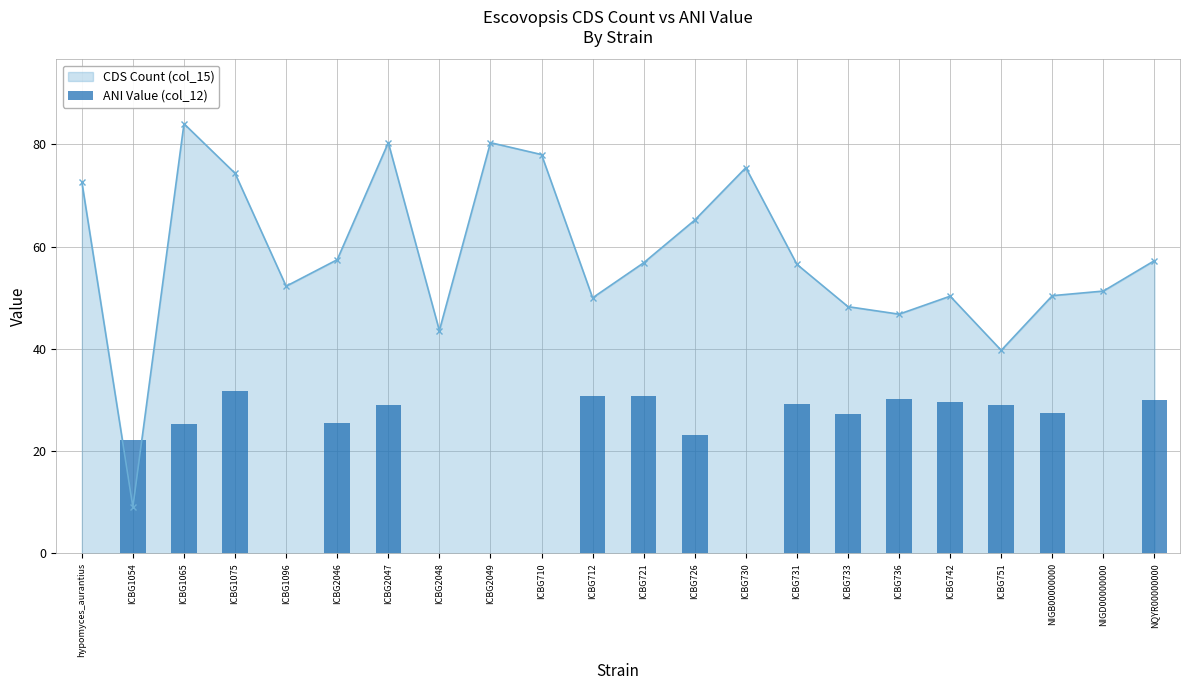

What is the value of the CDS Count (col_15) point at the 1st from the left?

72.7